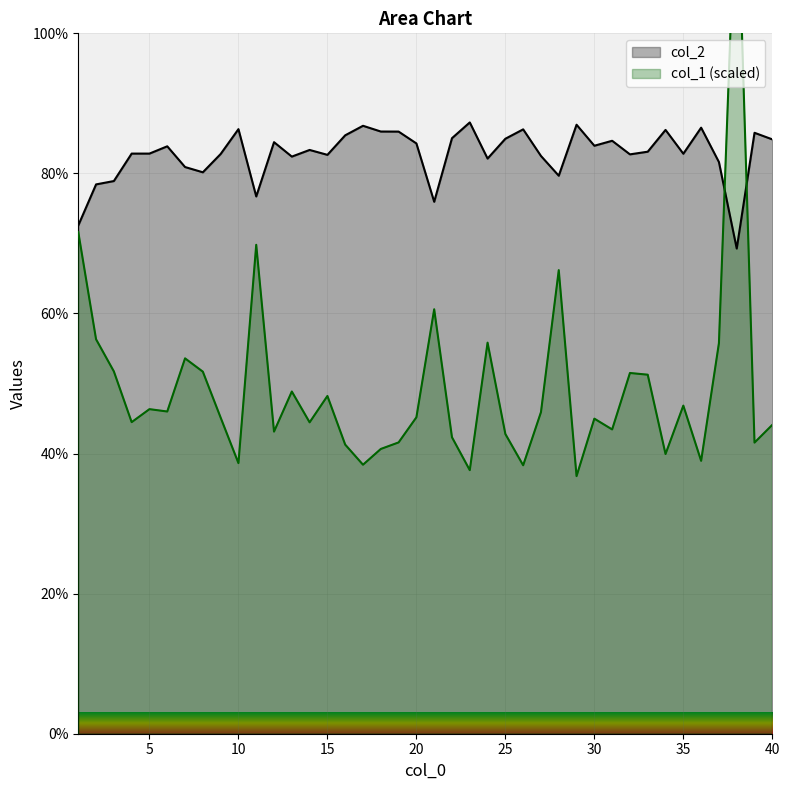

What is the value of the col_2 point at the 11th from the left?

76.7